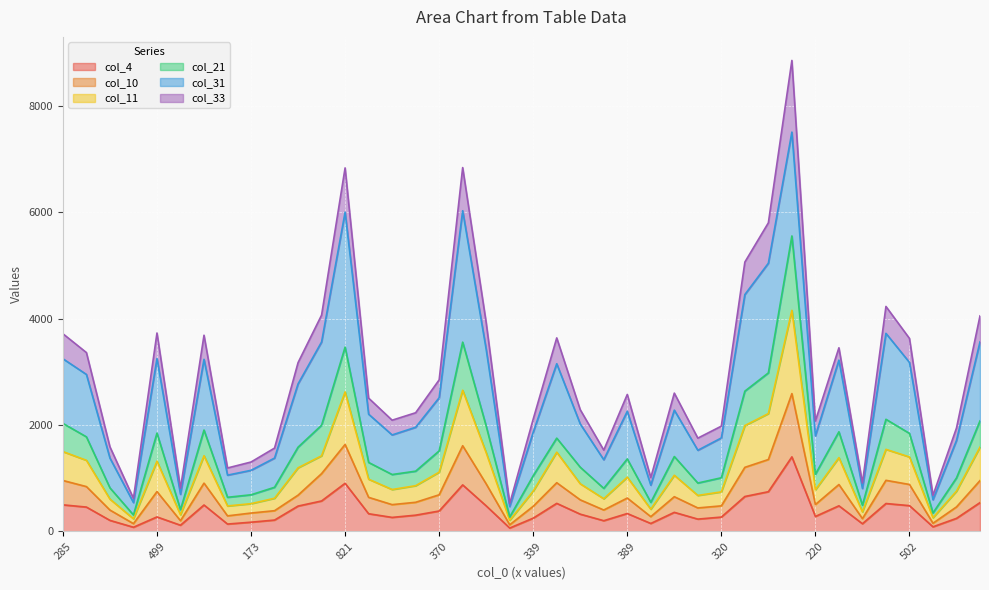

True or false: col_4 has a value of 499 at 285.

True